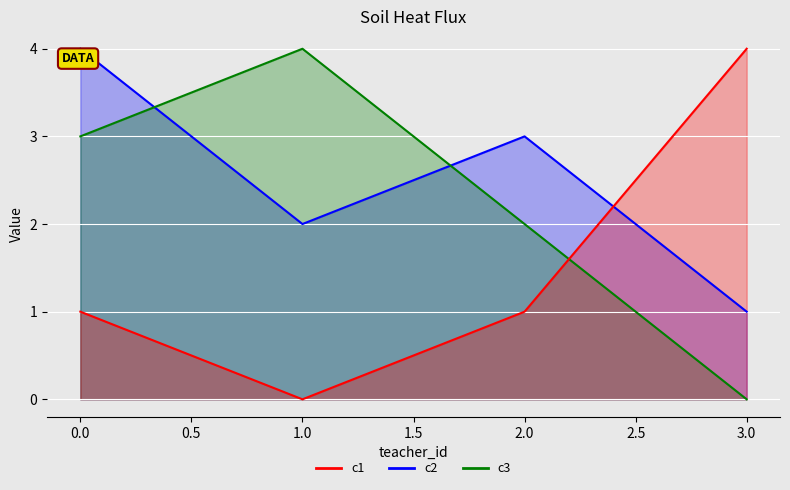

What is the approximate value of c2 at 2?

3